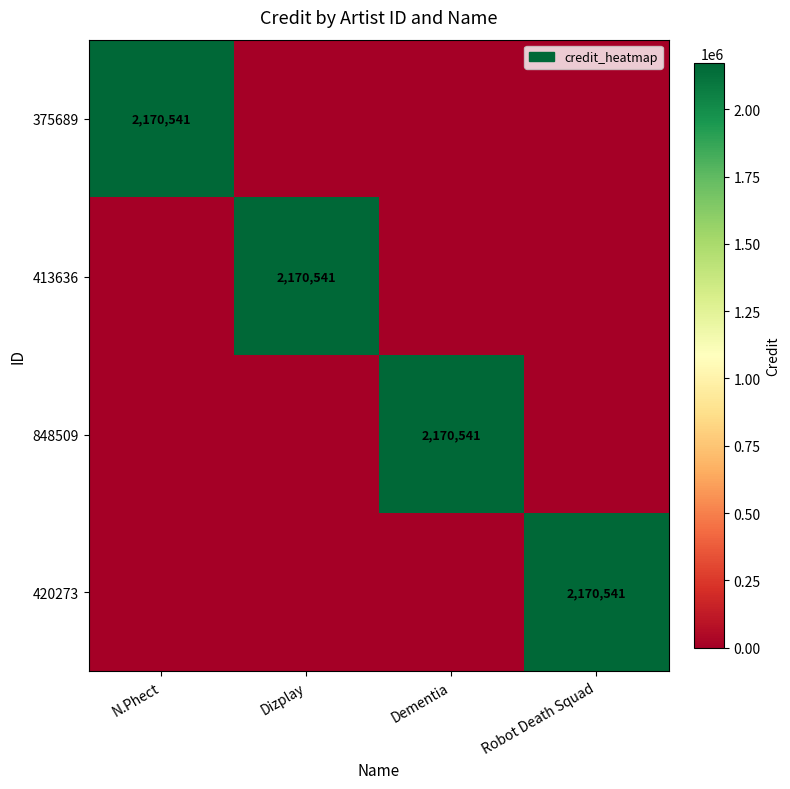

What is the spread (max minus min) of values at Dizplay?

2170541